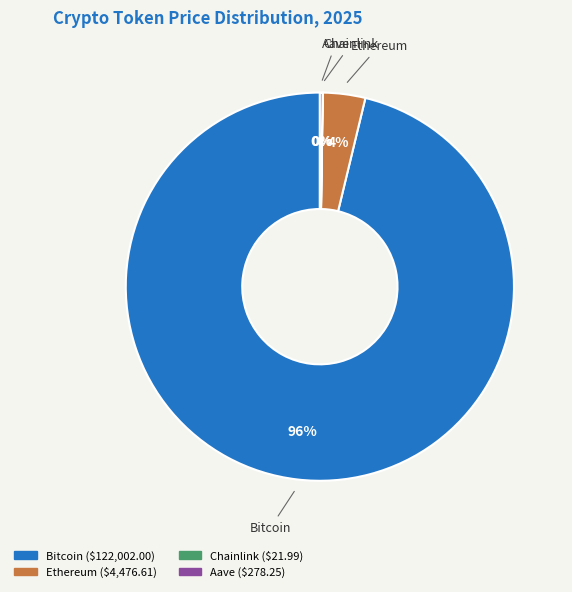

To the nearest percent, what portion does Ethereum represent?

4%